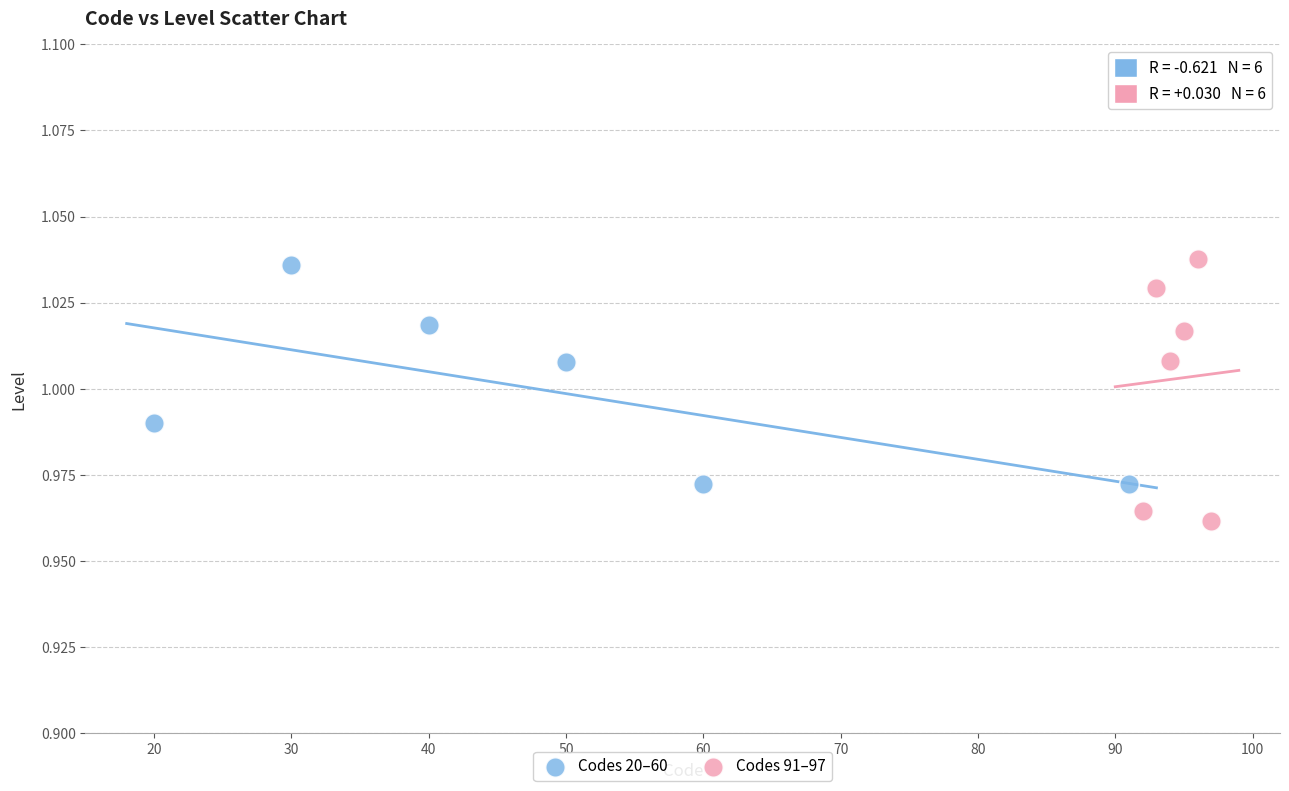

Which series has the largest Y range (max minus min)?

Codes 91–97